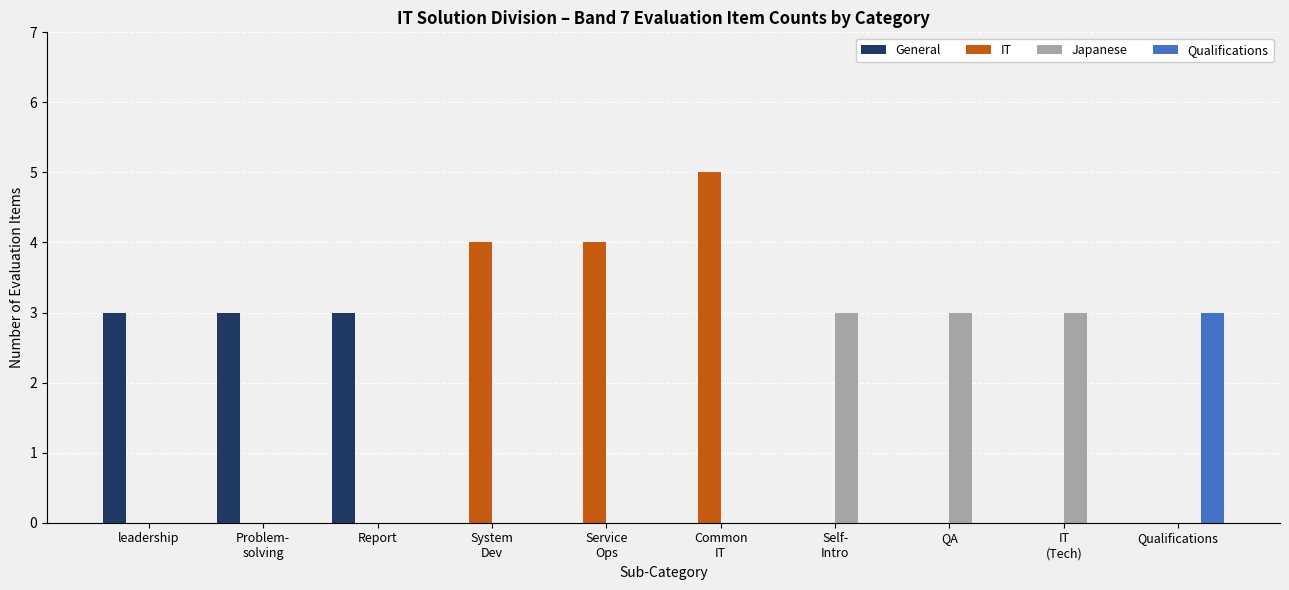

What is the average value of the General series?

1